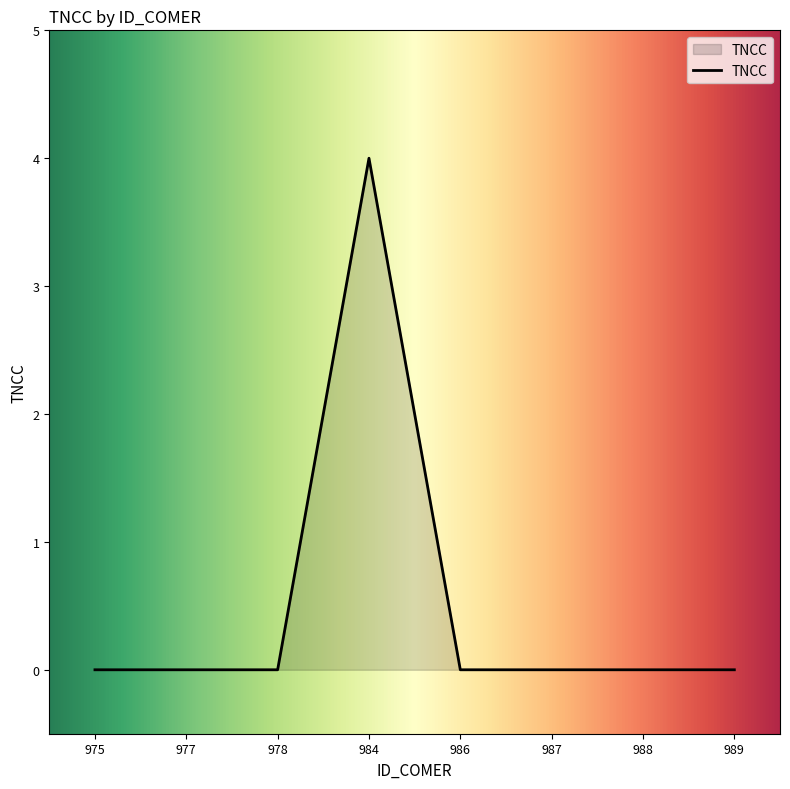

What is the sum of all values?

4